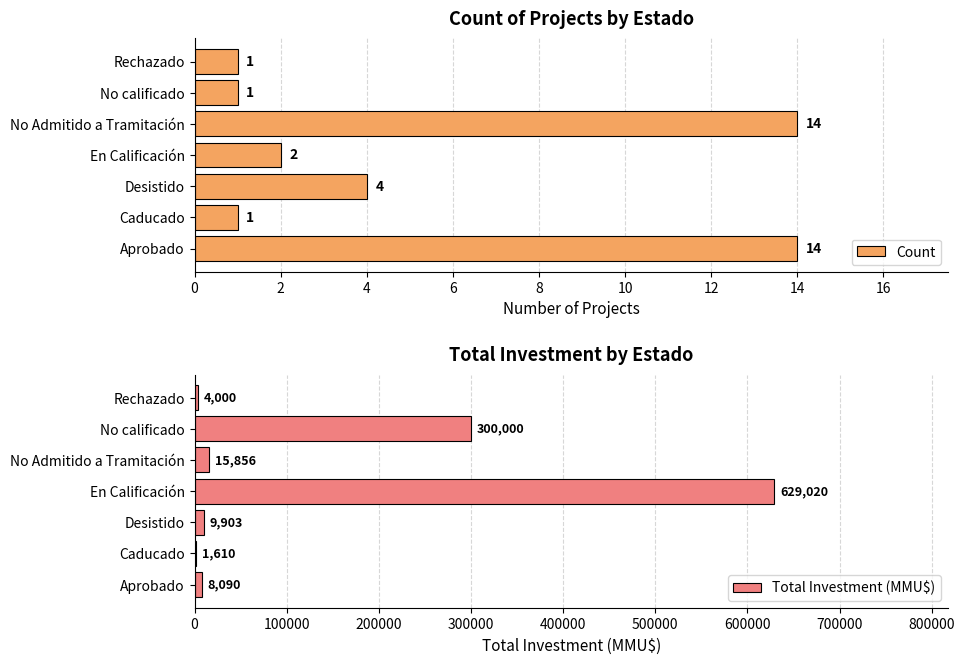

Where is Count nearest to the value 7?

Desistido